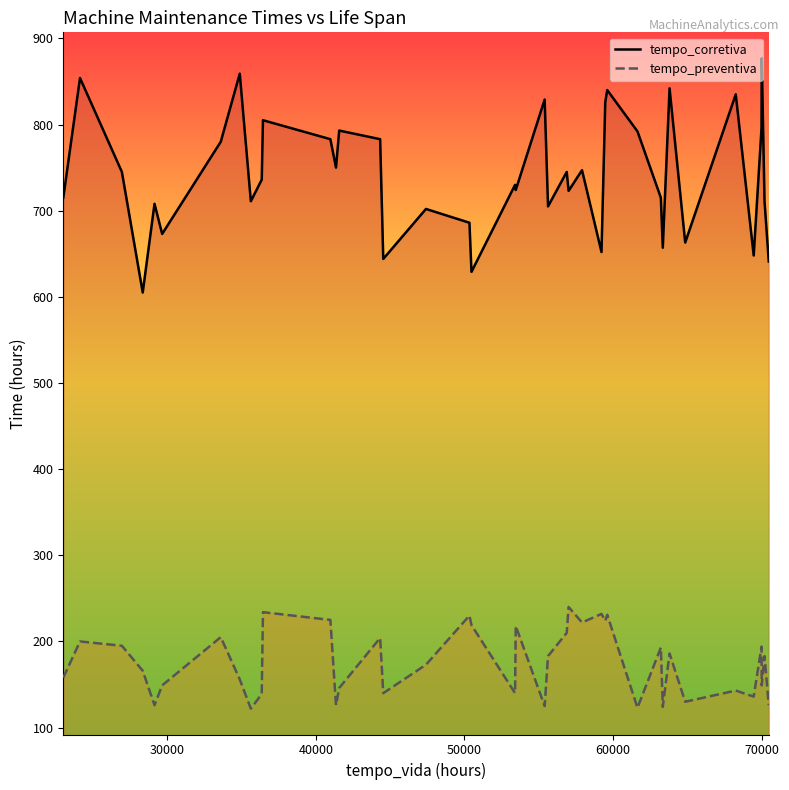

At how many categories does at least one series exceed 676?

31